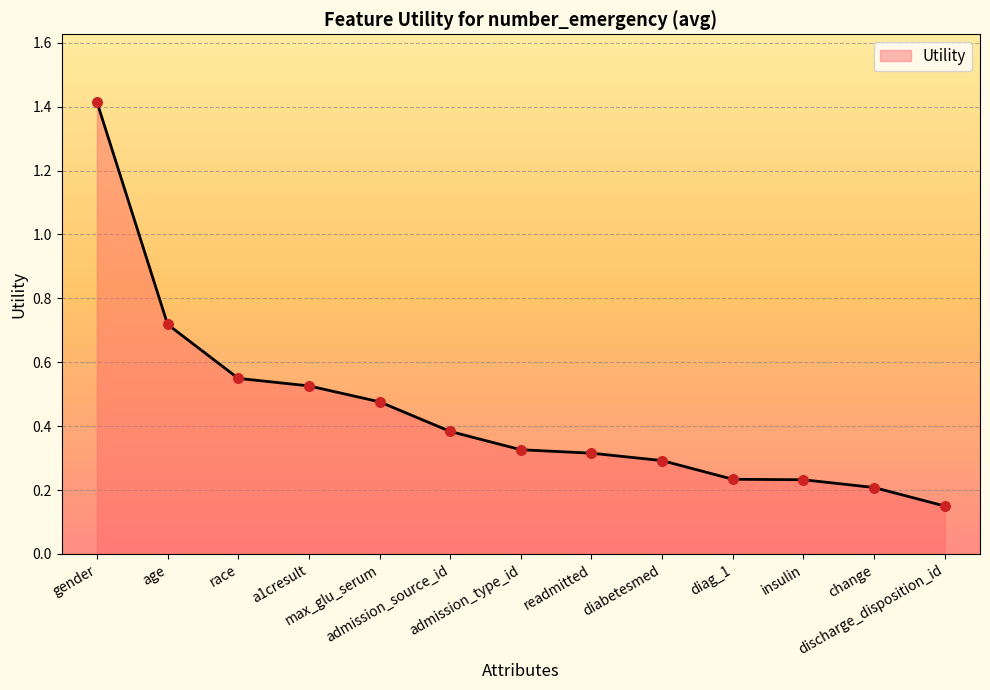

What is the change in value from a1cresult to admission_type_id?

-0.2